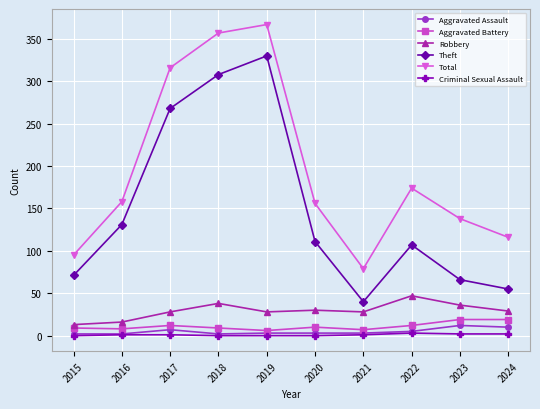

Does the chart display data point markers on the line(s)?

Yes